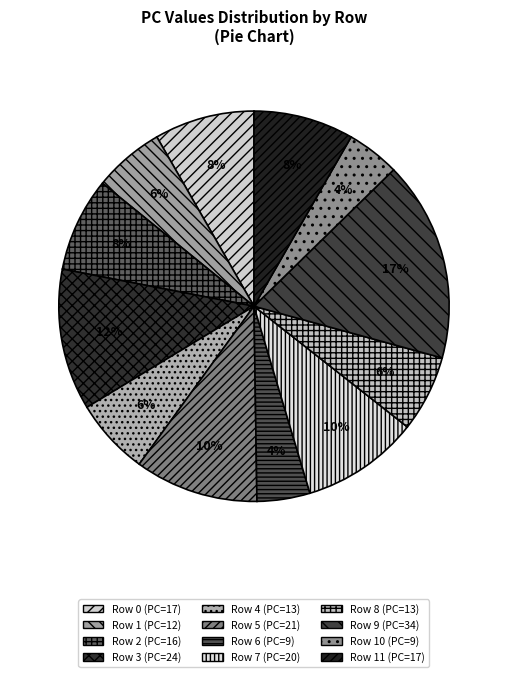

How many segments does this pie chart have?

12